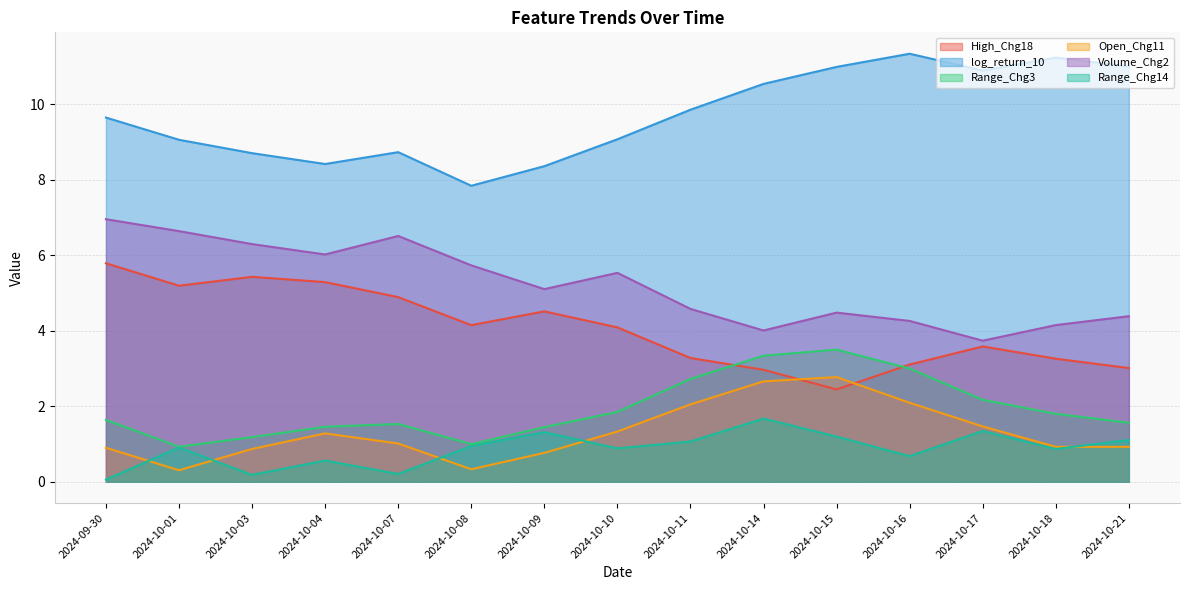

The Range_Chg3 series shows 5.3 at 2024-10-15. True or false?

False